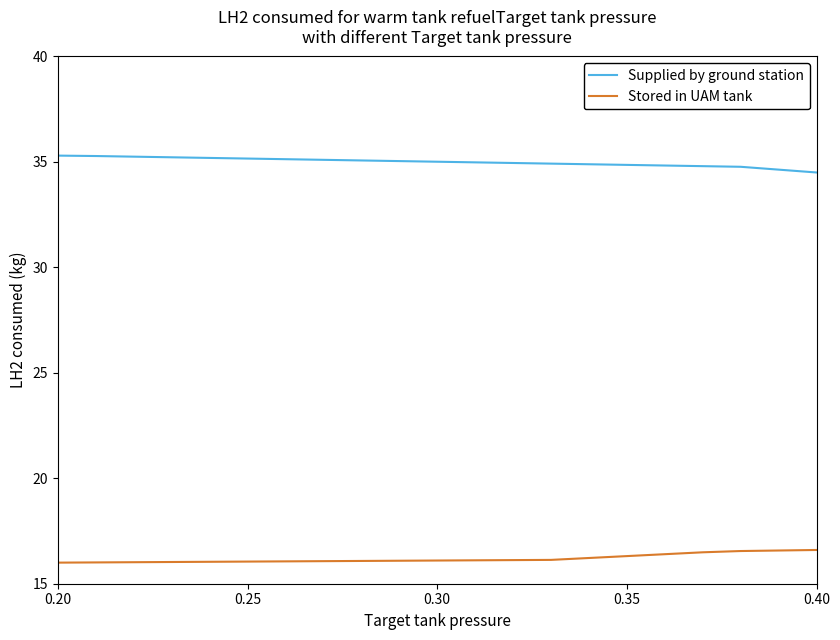

Does the chart display data point markers on the line(s)?

No